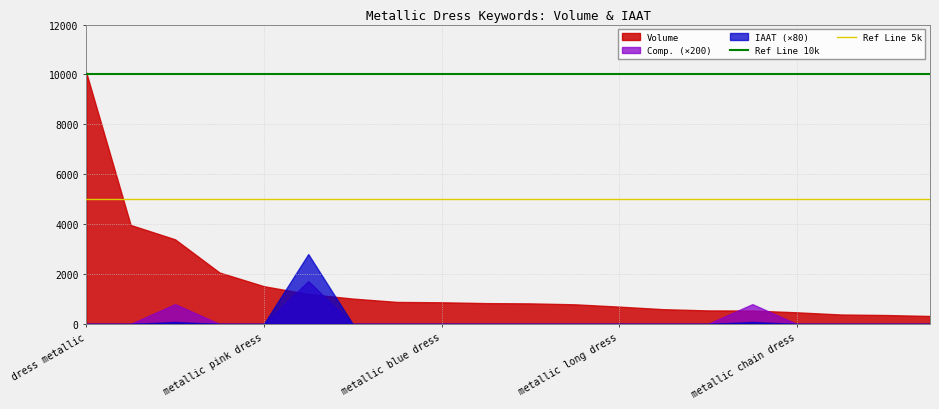

At which label does Ref Line 5k reach its minimum?

dress metallic